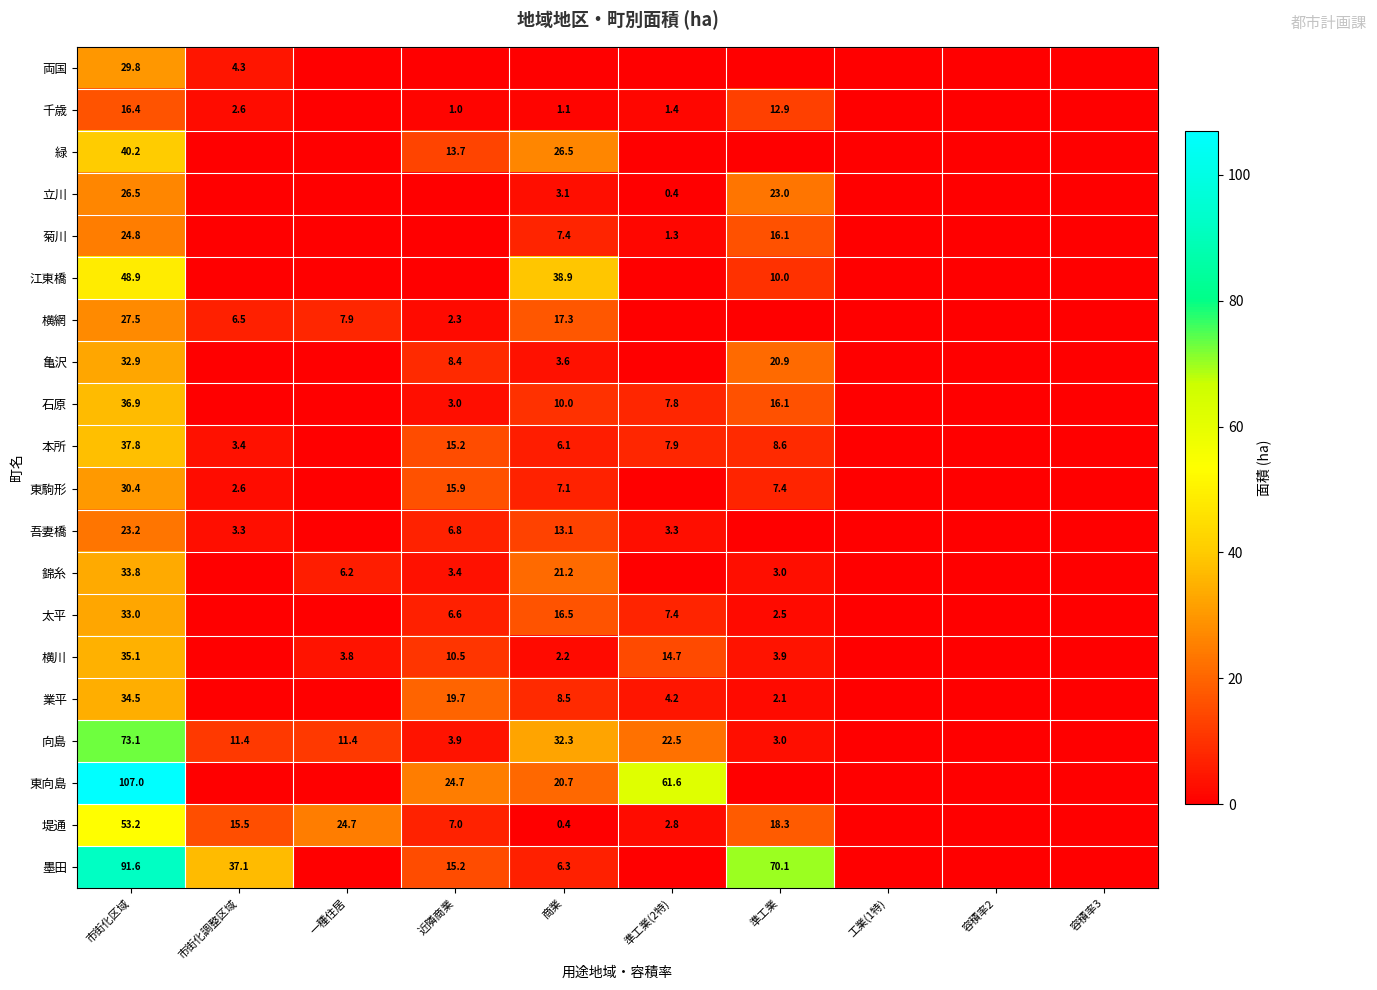

True or false: 東駒形 has a value of 30.4 at 市街化区域.

True